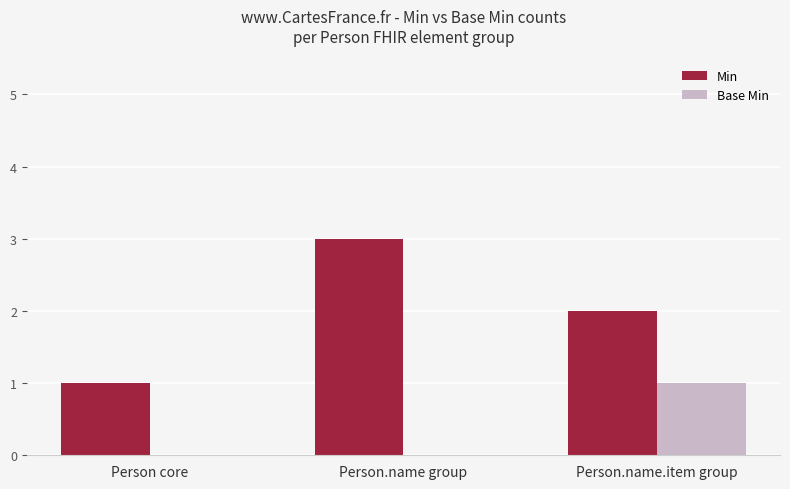

How many groups of bars are there?

3